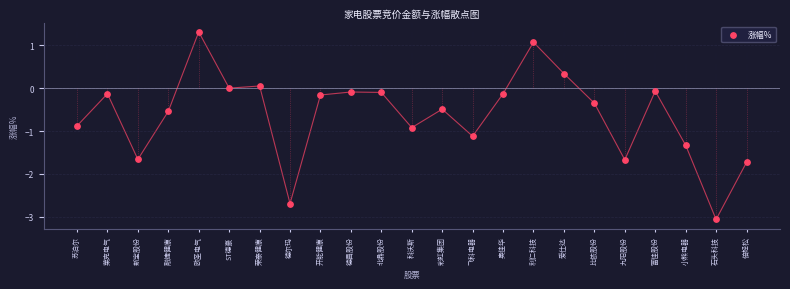

What is the range of Y values (max minus min)?

4.4